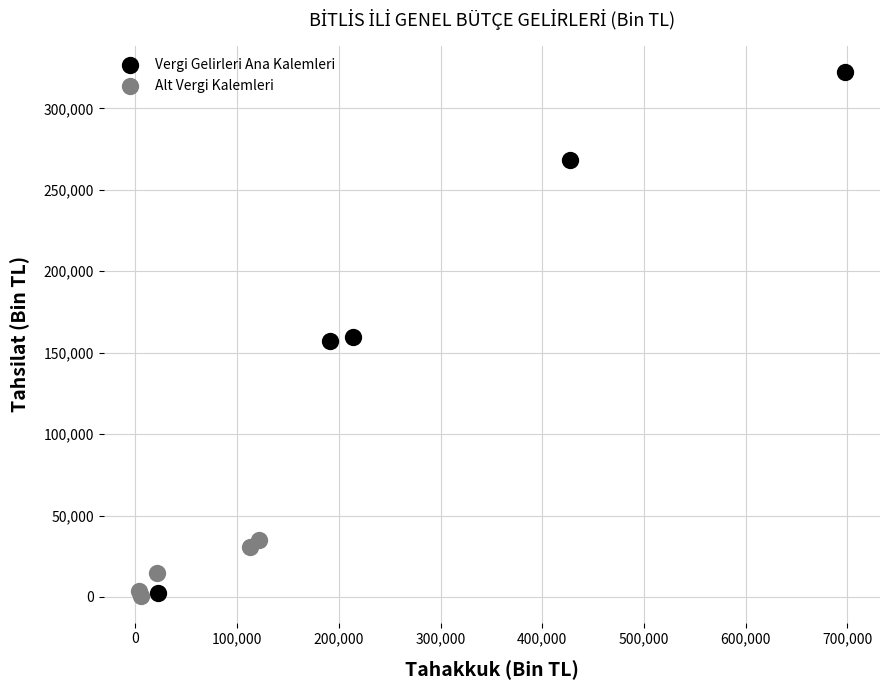

Which series has the largest Y range (max minus min)?

Vergi Gelirleri Ana Kalemleri